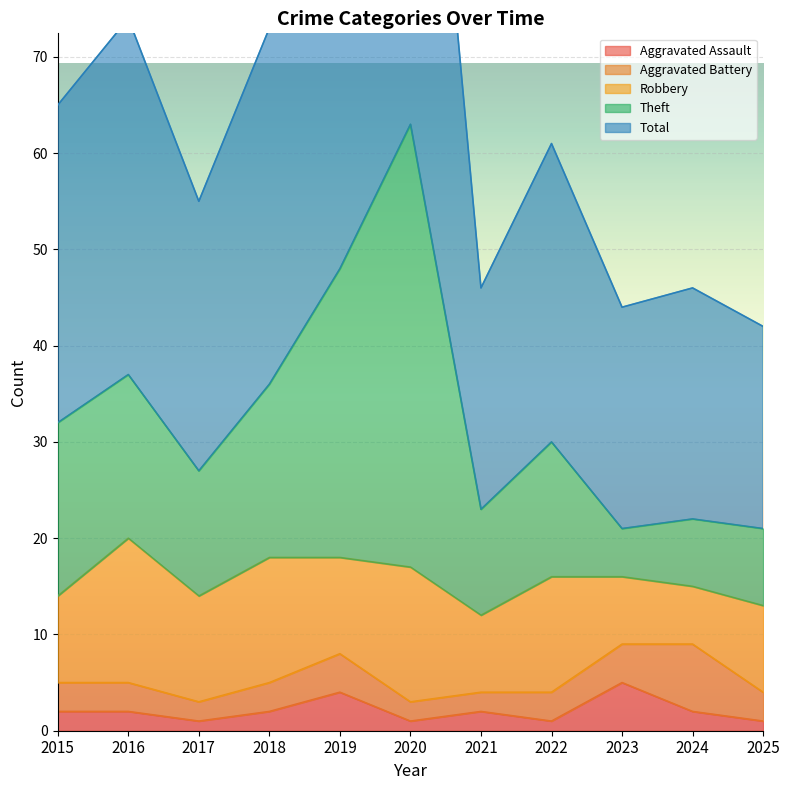

What is the difference between the highest and lowest values at 2025?

41